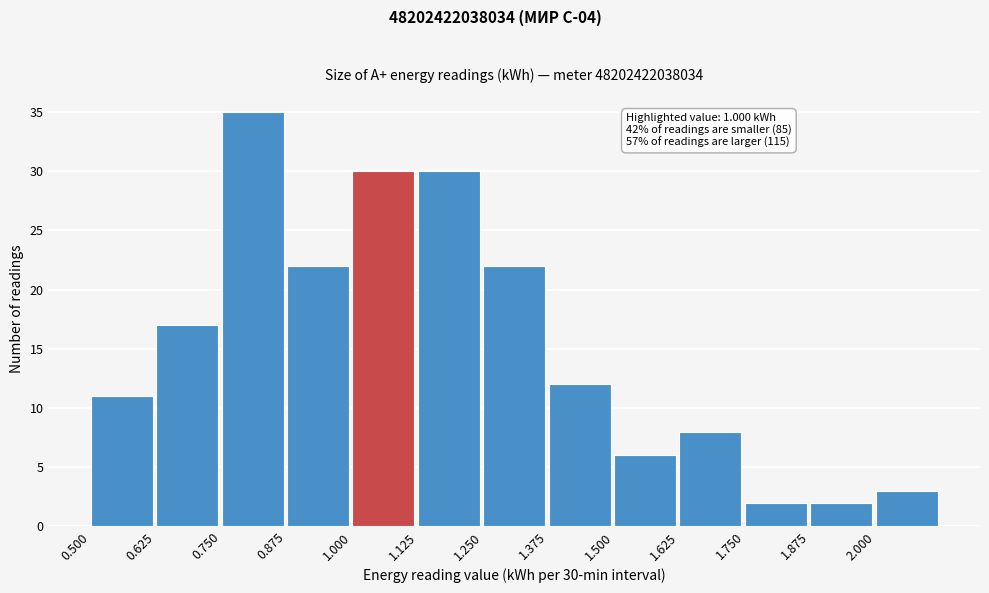

Over which range of the x-axis is the bar tallest?

0.750 to 0.875